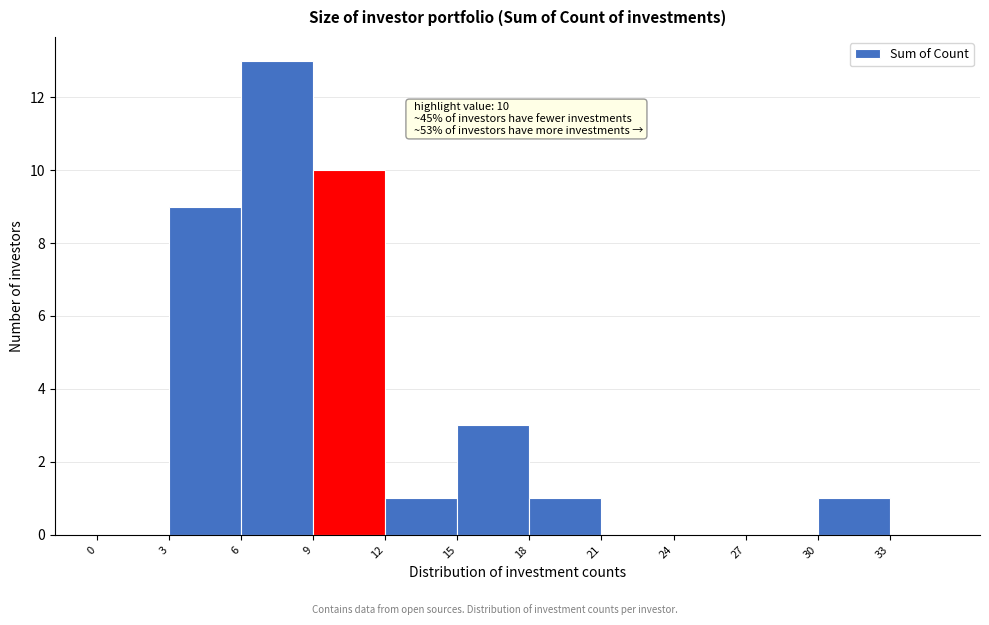

Over which range of the x-axis is the bar tallest?

6 to 9